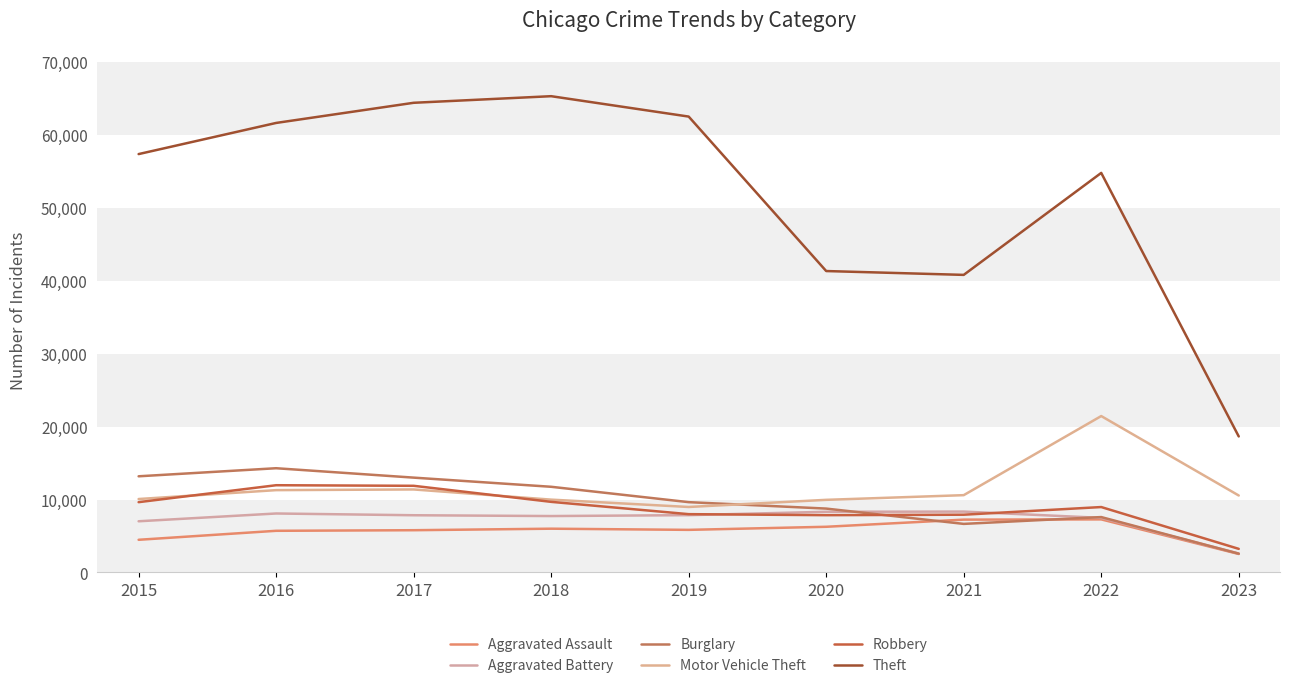

Read the Aggravated Assault value at 2017.

5793